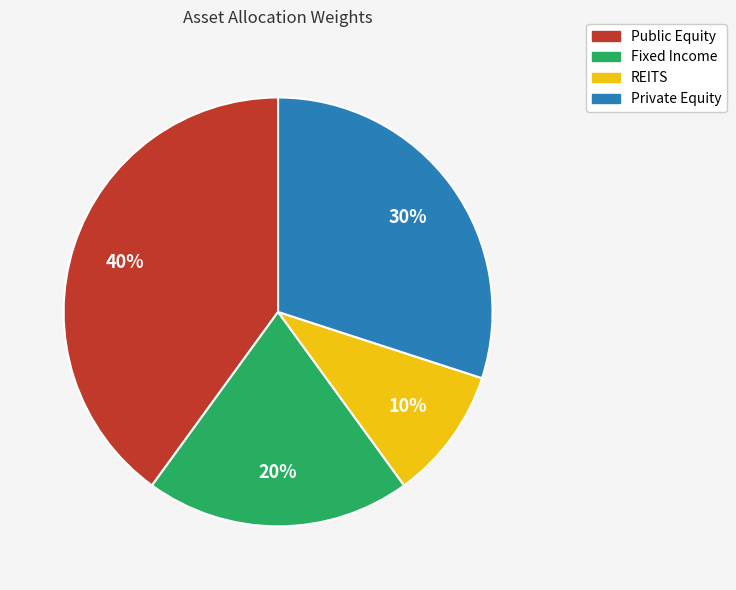

To the nearest percent, what is the difference between the Fixed Income and Public Equity slice percentages?

20%